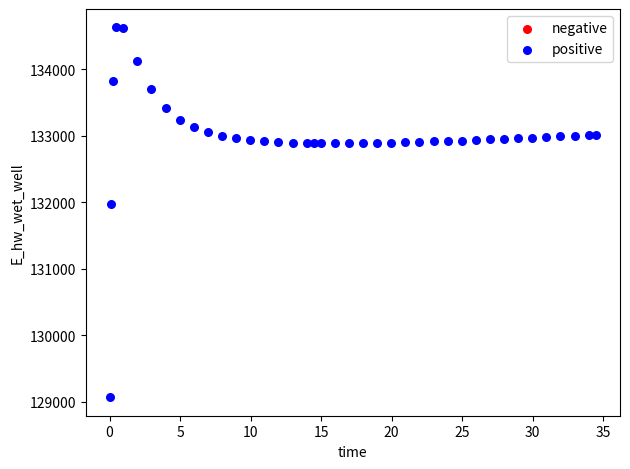

What is the range of Y values (max minus min)?

5557.1